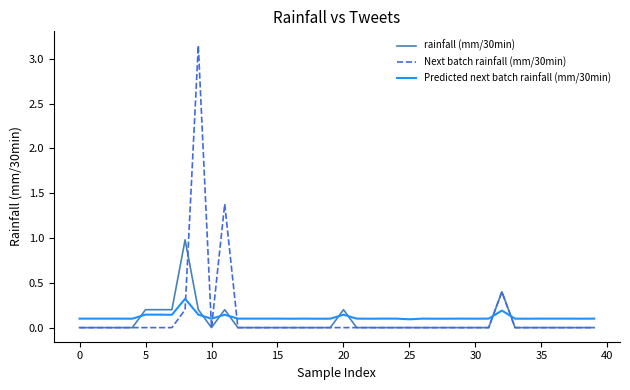

Rank the series by their maximum value, from highest to lowest.

Next batch rainfall (mm/30min), rainfall (mm/30min), Predicted next batch rainfall (mm/30min)